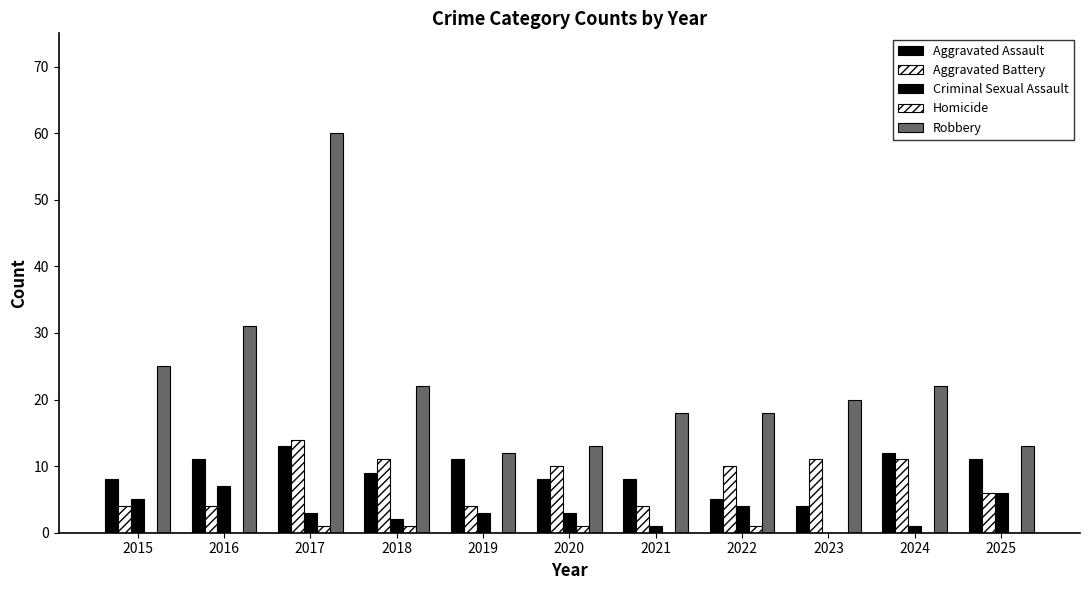

What is the average value of the Aggravated Battery series?

8